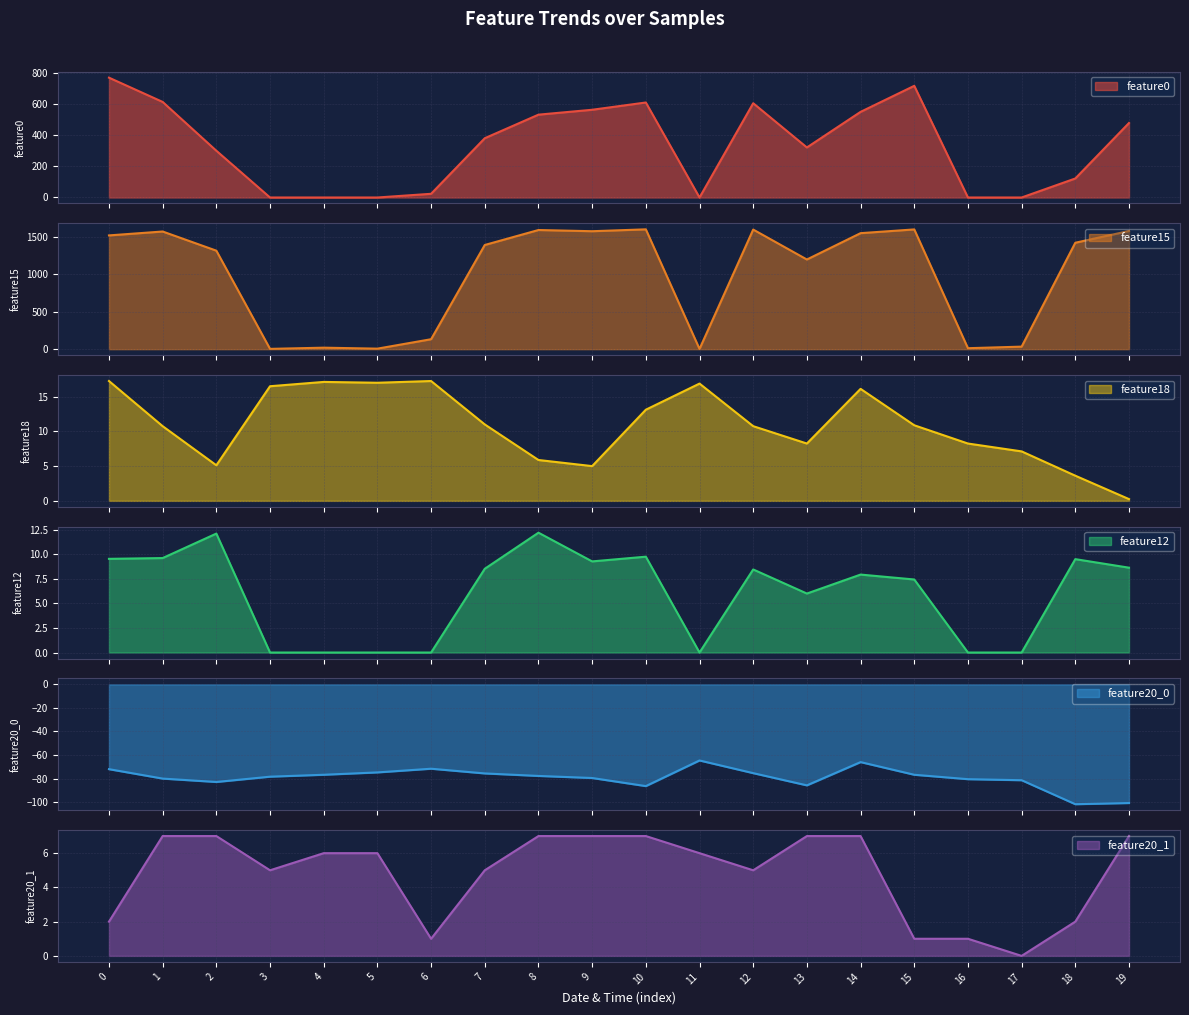

How many values in the feature0 series are below 381?

10